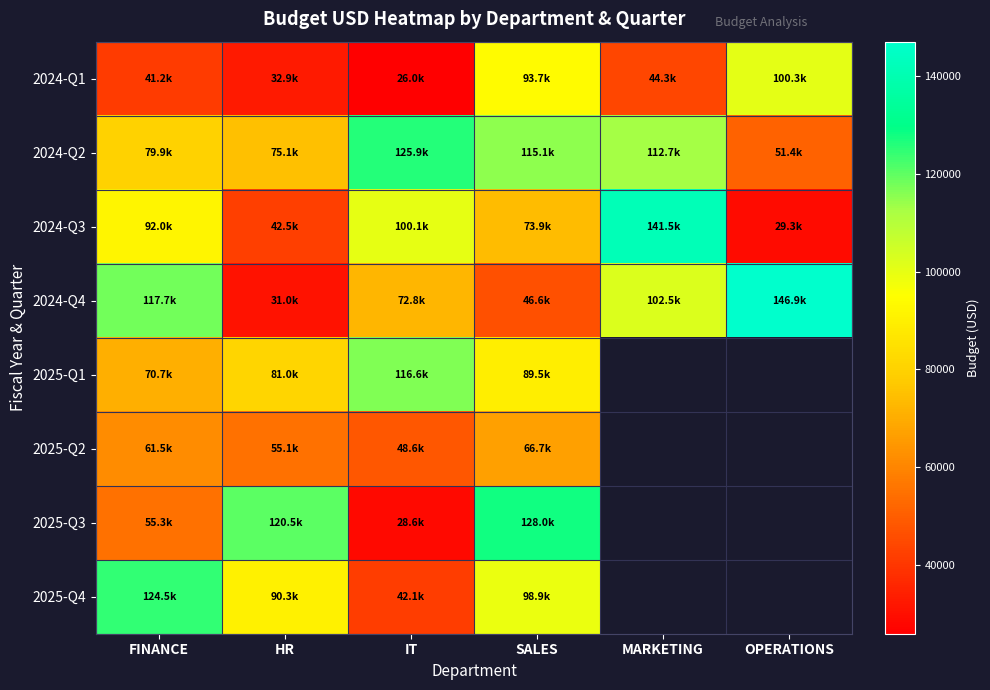

At which category does the chart reach its peak across all series?

OPERATIONS